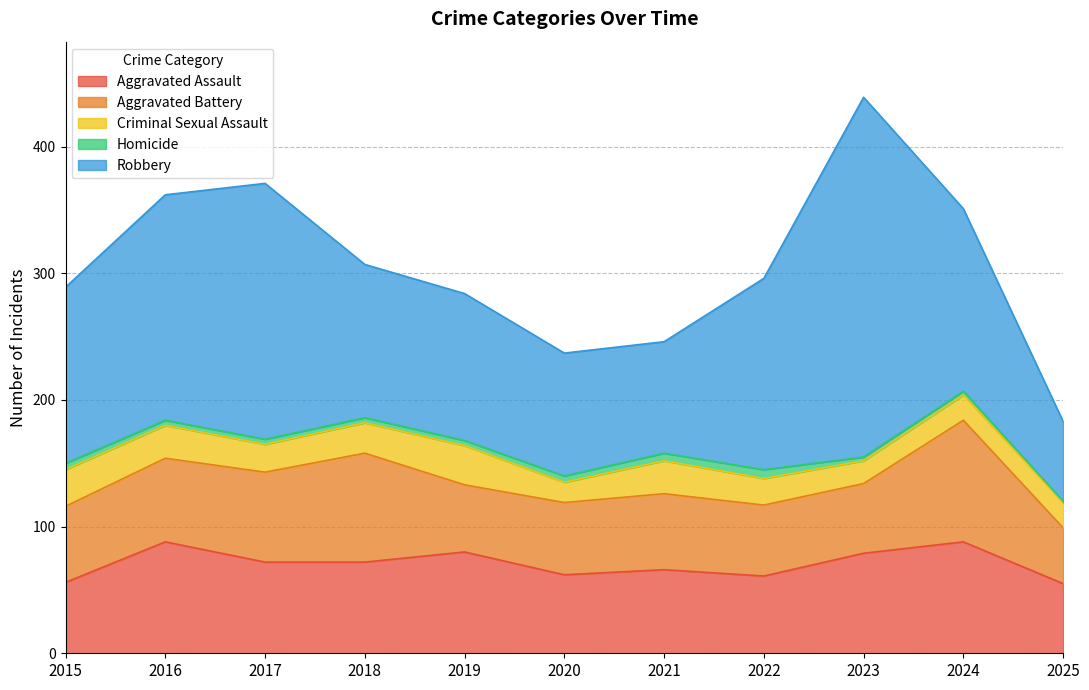

Rank the categories by Aggravated Assault value from lowest to highest.

2025, 2015, 2022, 2020, 2021, 2017, 2018, 2023, 2019, 2016, 2024